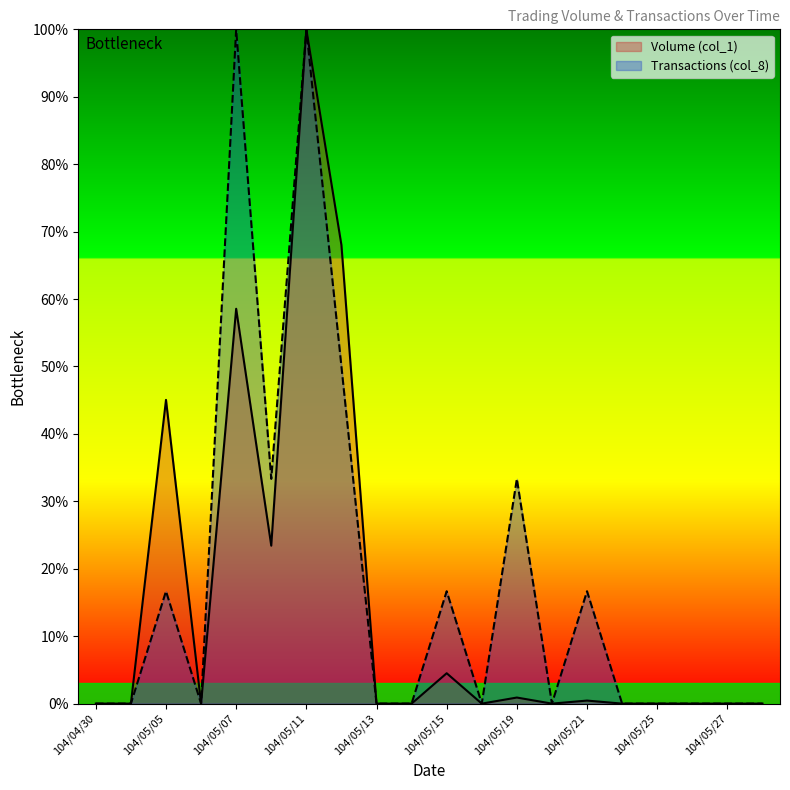

Between 104/05/06 and 104/05/15, which series saw the biggest shift?

Transactions (col_8)